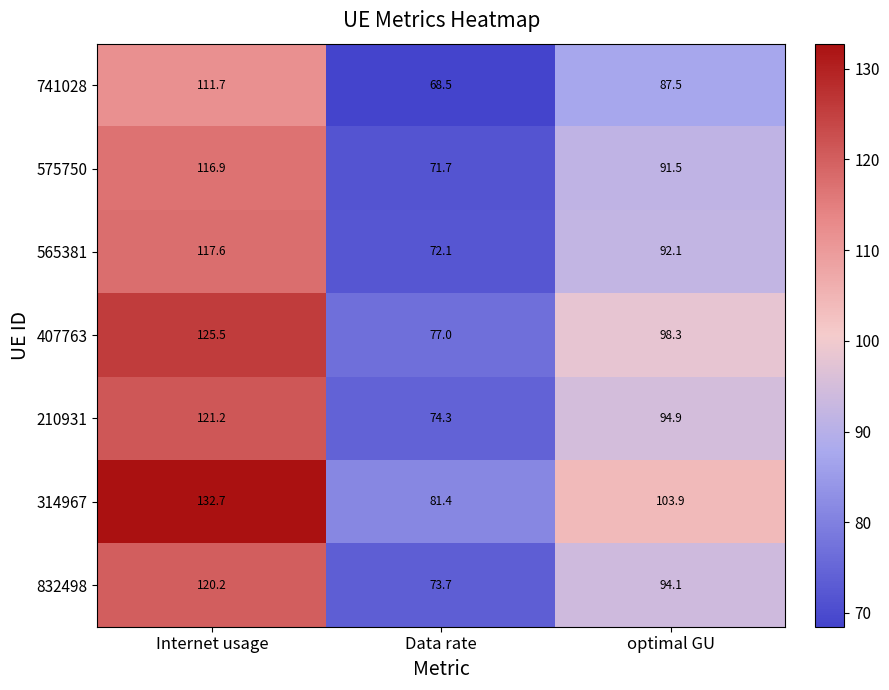

Between Data rate and optimal GU, which series saw the biggest shift?

314967